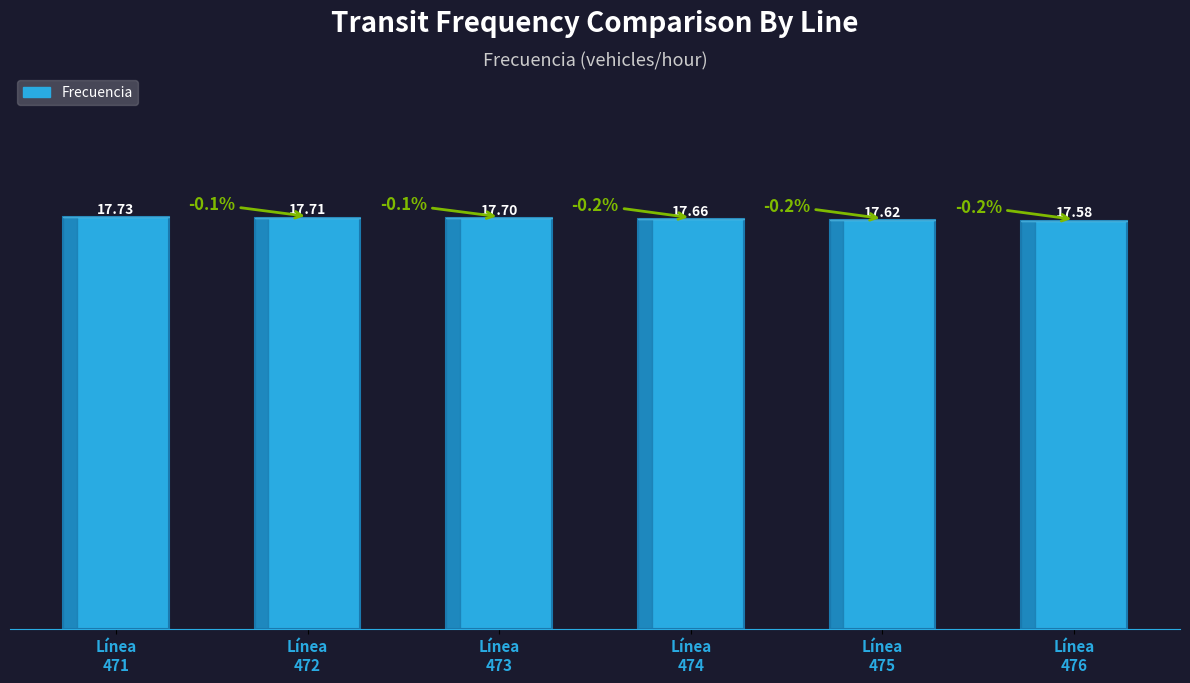

Which has a higher value, Línea
475 or Línea
473?

Línea
473